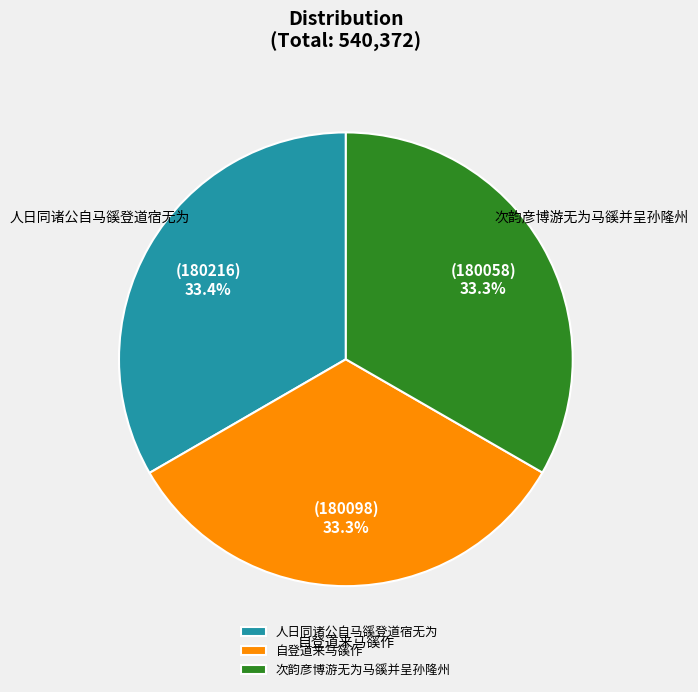

Does any single category account for the majority?

No